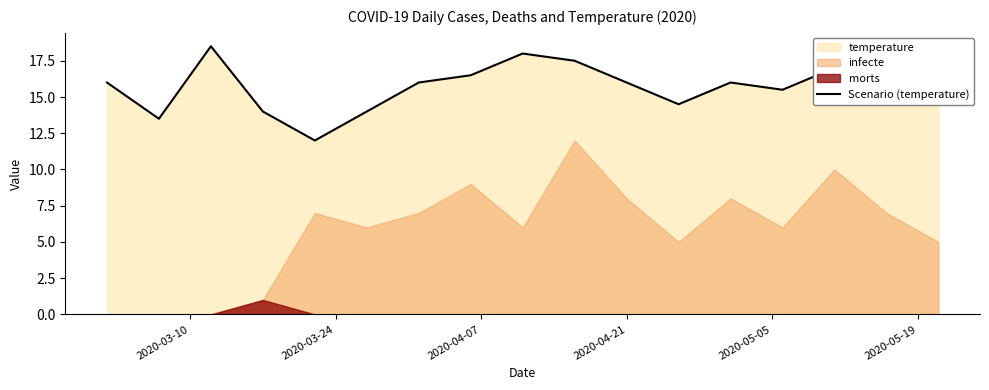

What is the maximum value for Scenario (temperature)?

18.5